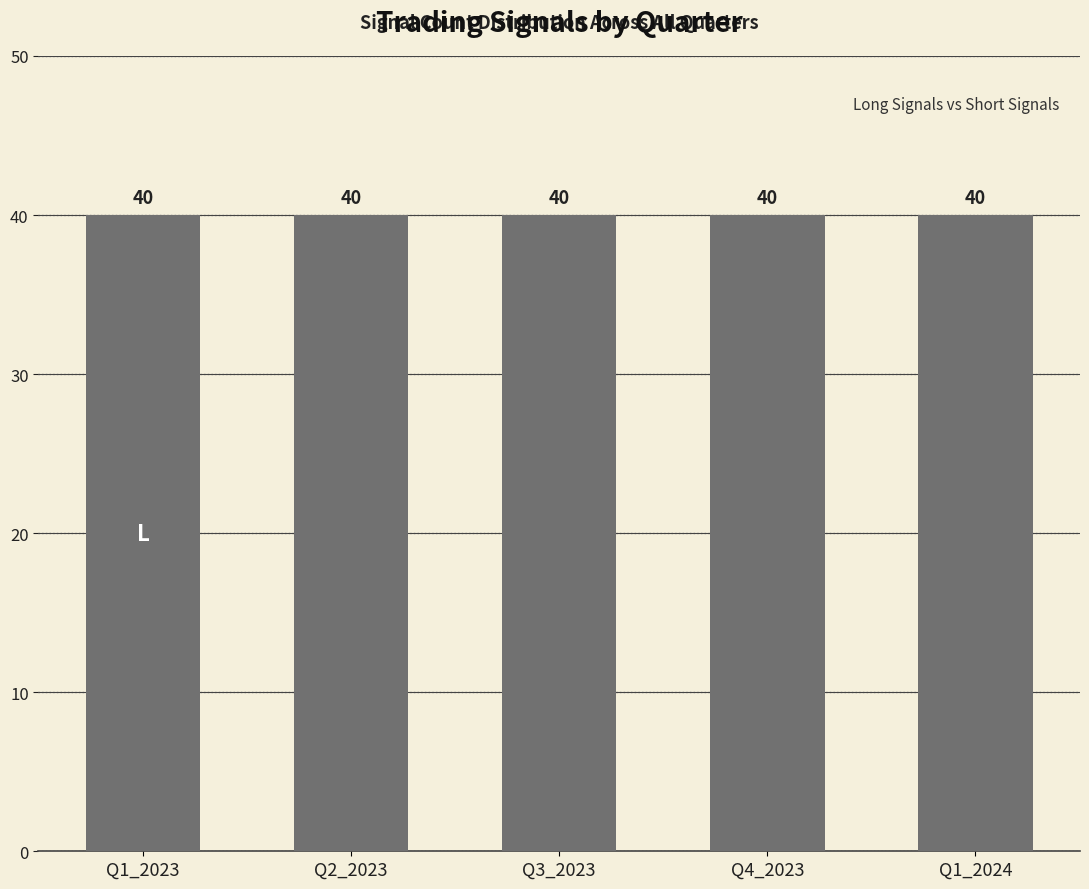

Rank the series by their maximum value, from highest to lowest.

total_signals, long_signals, short_signals